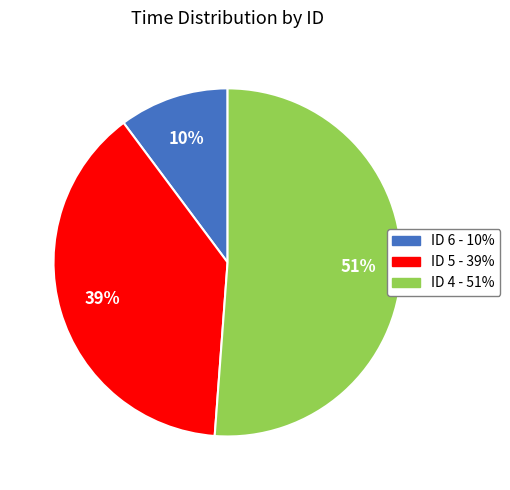

Which has a higher value, ID 6 or ID 4?

ID 4